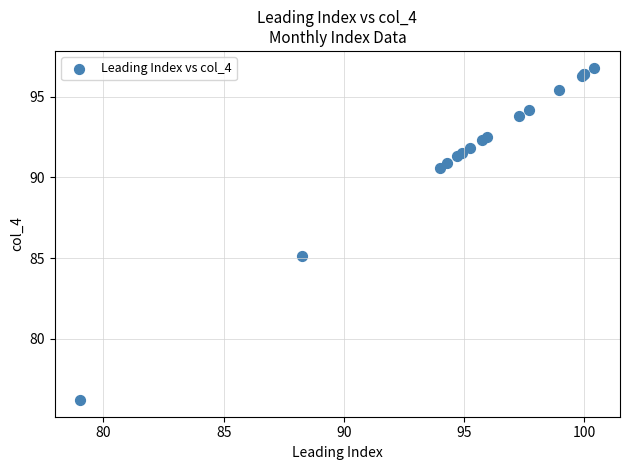

What Y value in the scatter plot is closest to 86?

85.1